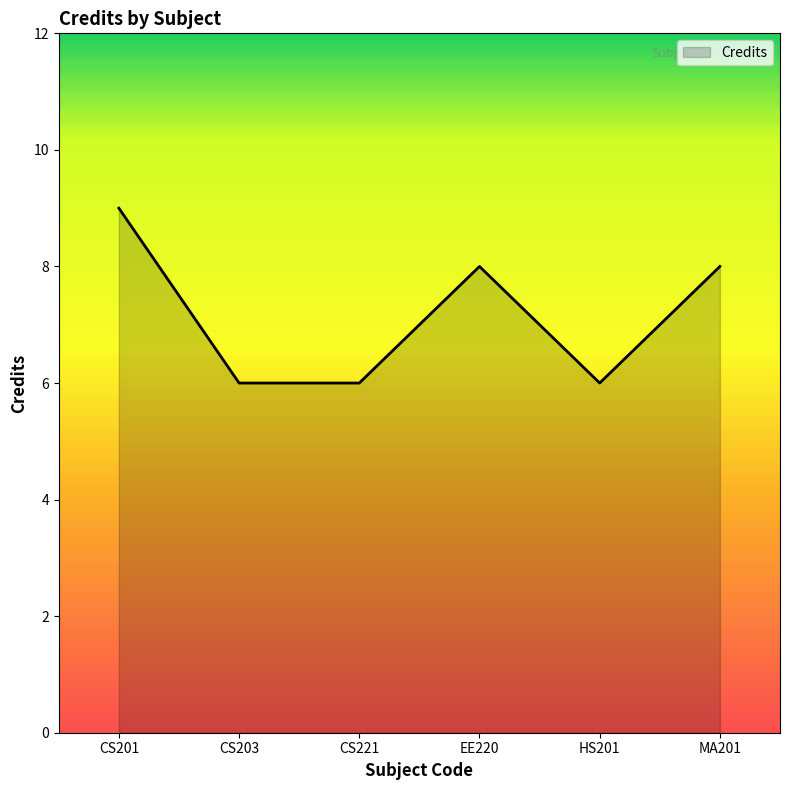

Count the number of data series in this chart.

1